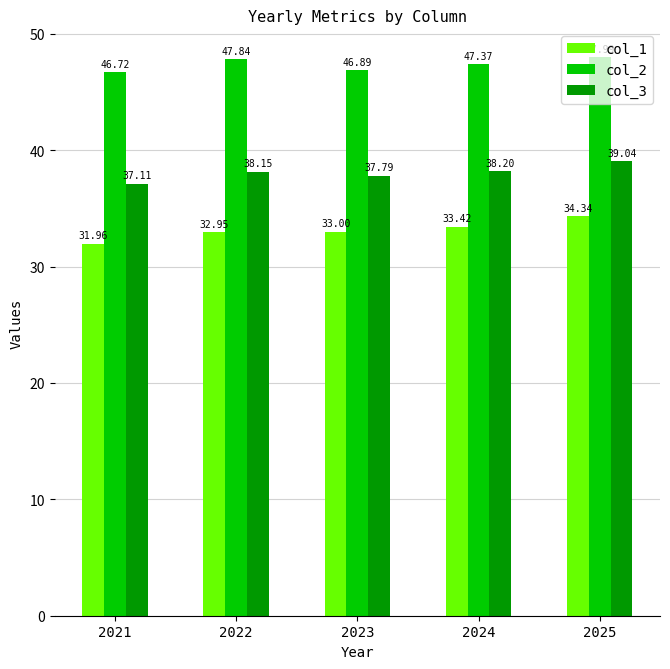

The value of col_2 at 2023 is 72.5. True or false?

False